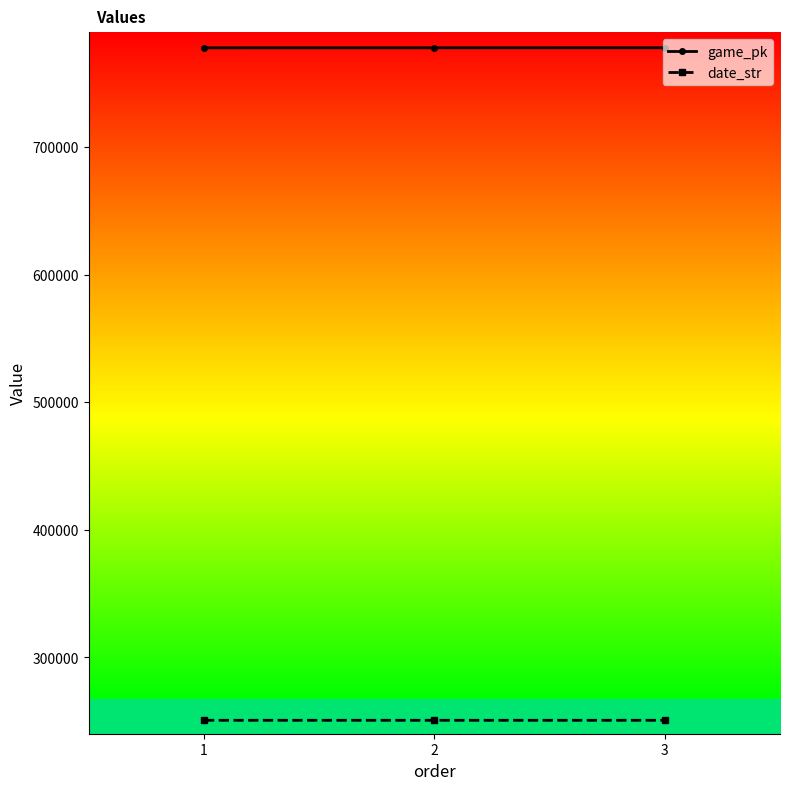

What is the approximate value of game_pk at 3?

777749